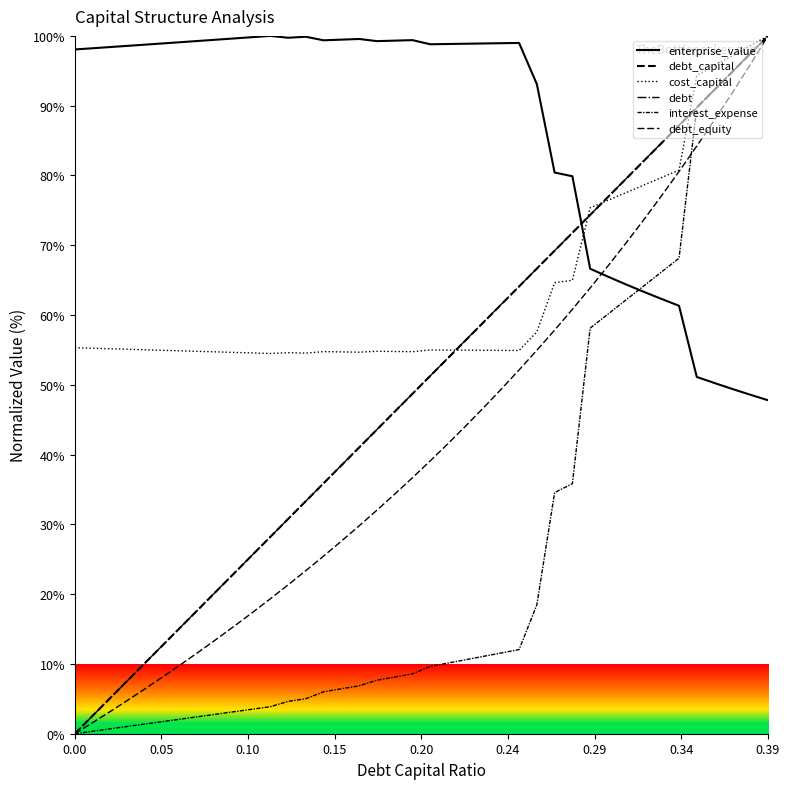

True or false: cost_capital and interest_expense intersect in this chart.

False